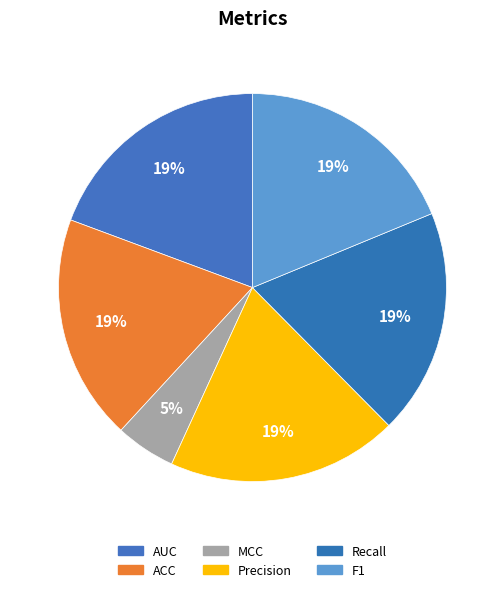

Is it true that Recall is 30% of the pie?

False